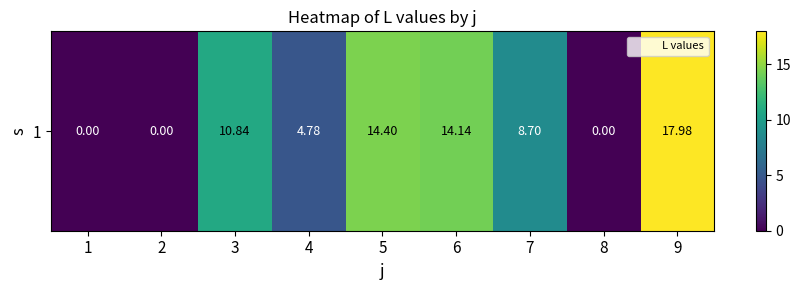

Reading left to right, extract all data points from this chart.

0.0	0.0	10.8	4.8	14.4	14.1	8.7	0.0	18.0